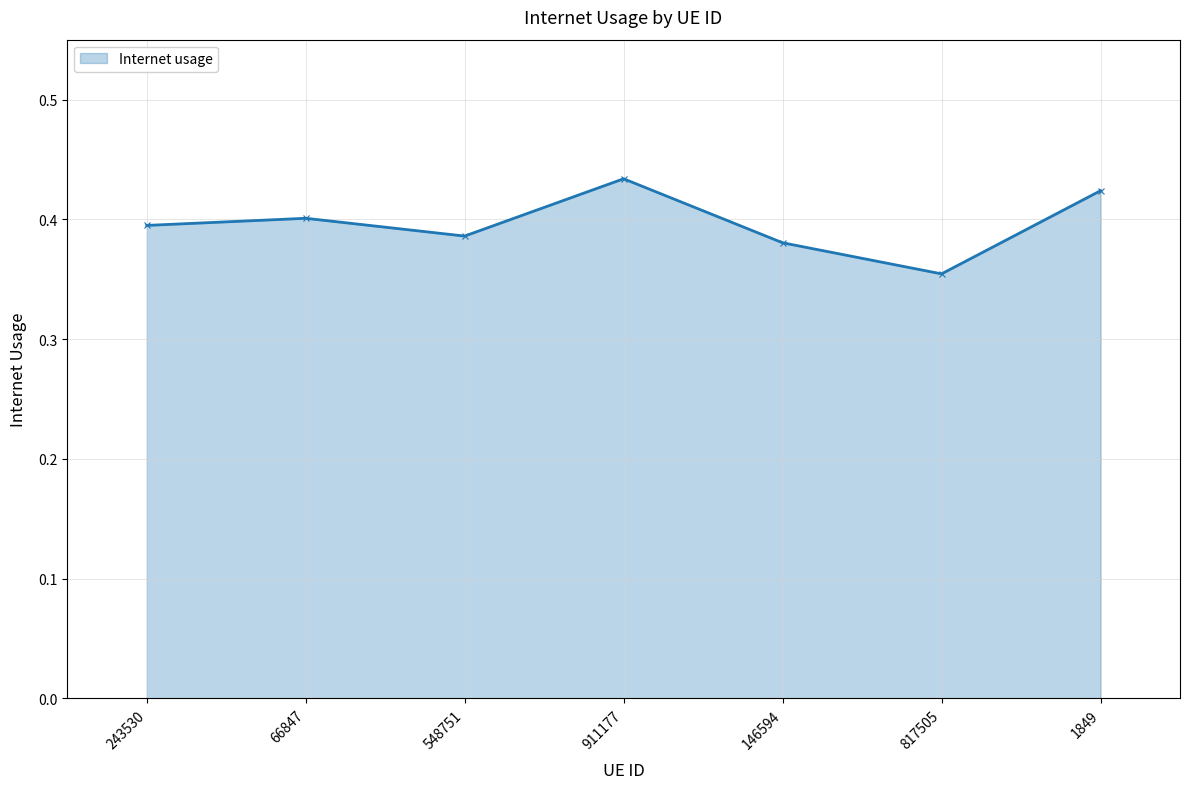

At which category does the data reach its first local valley?

548751